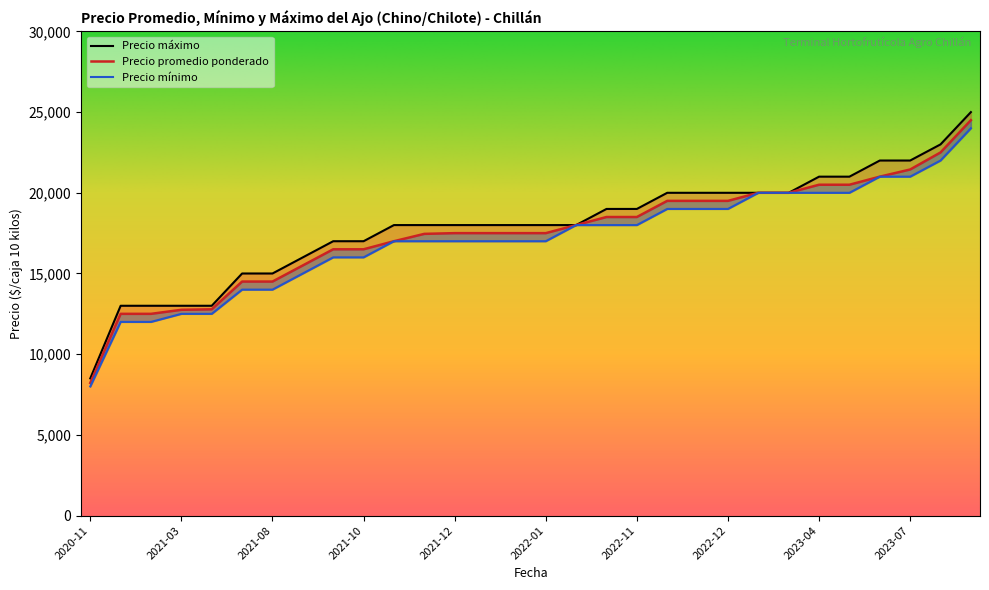

How many distinct data groups are displayed?

3